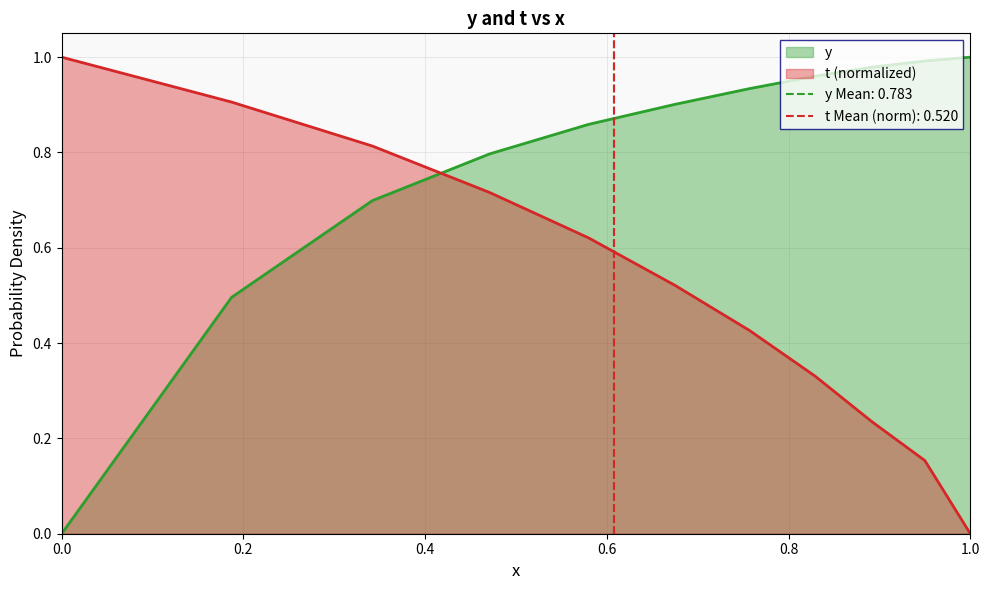

Rank the categories by t value from lowest to highest.

1.0, 0.95, 0.892, 0.829, 0.757, 0.675, 0.58, 0.471, 0.342, 0.187, 0.0